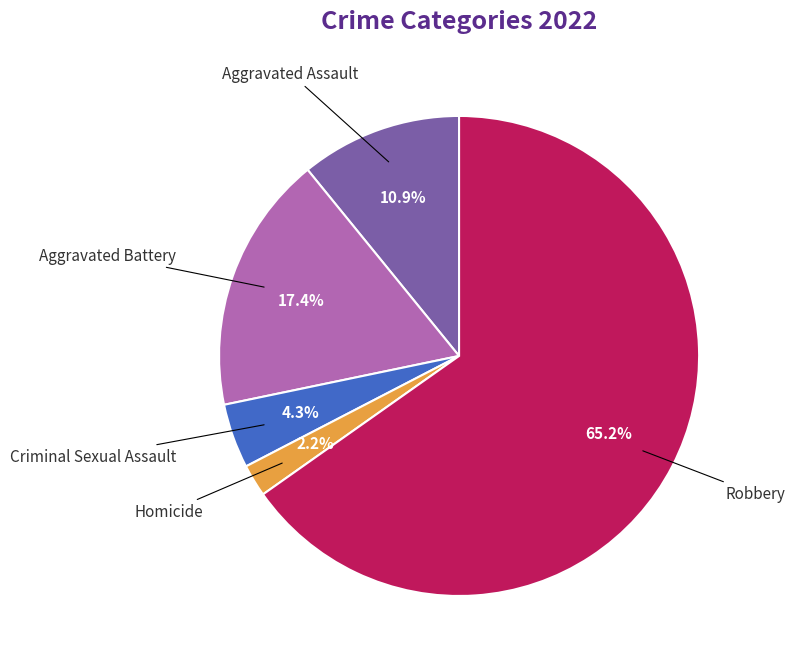

Is Aggravated Assault the majority of the pie?

No